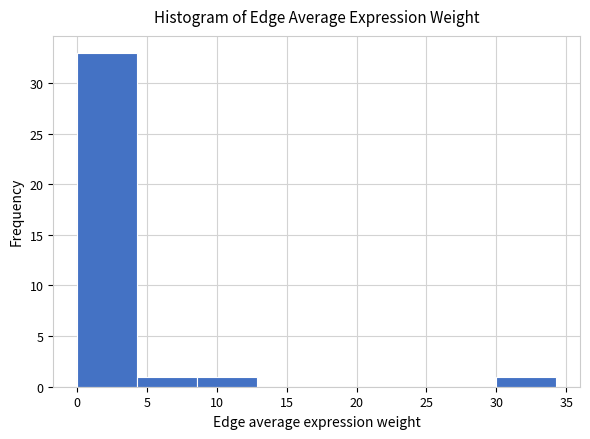

Which range on the x-axis has the tallest bar?

0.0 to 4.5